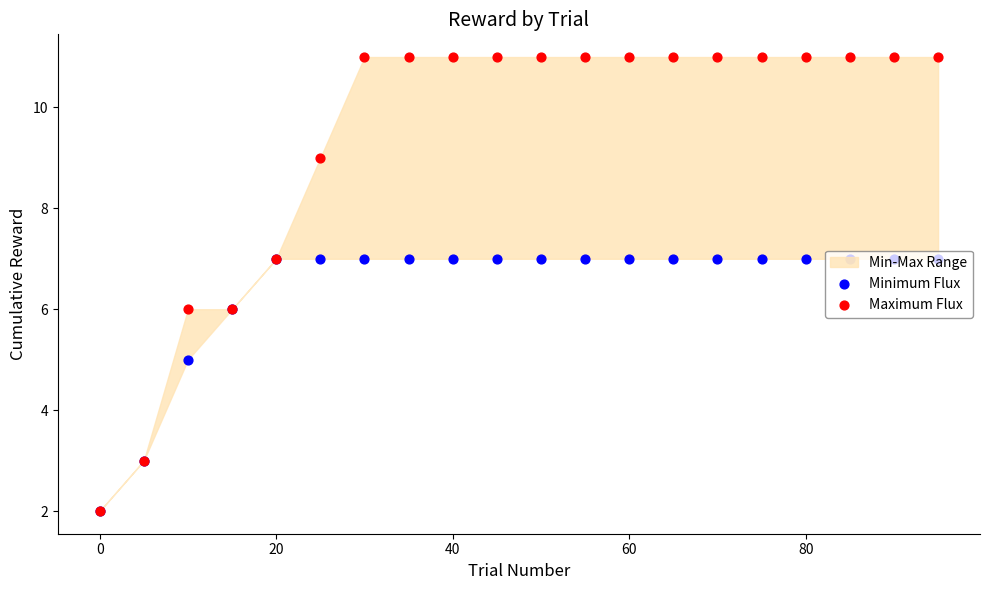

Which series contains the highest Y value?

Maximum Flux